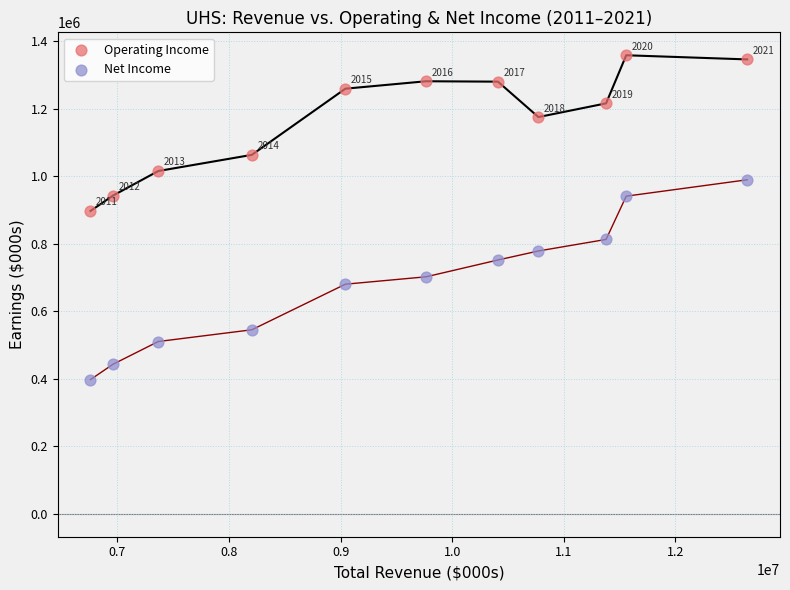

Which series reaches the maximum Y coordinate?

Operating Income